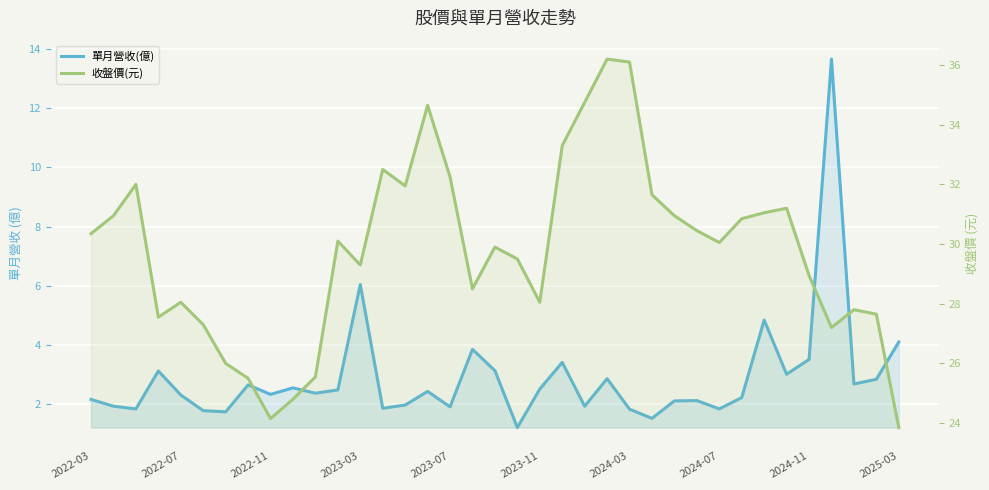

What is the minimum value for 收盤價(元)?

23.9